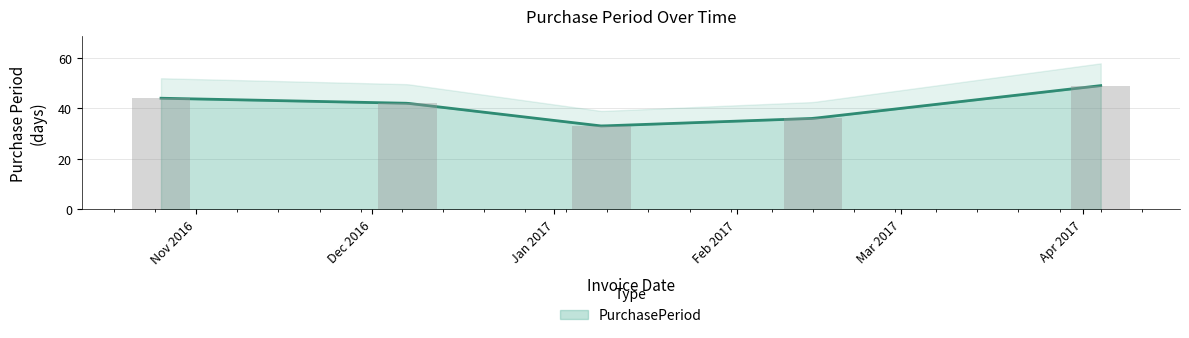

List the labels in order of value, smallest first.

2017-01-09, 2017-02-14, 2016-12-07, 2016-10-26, 2017-04-04